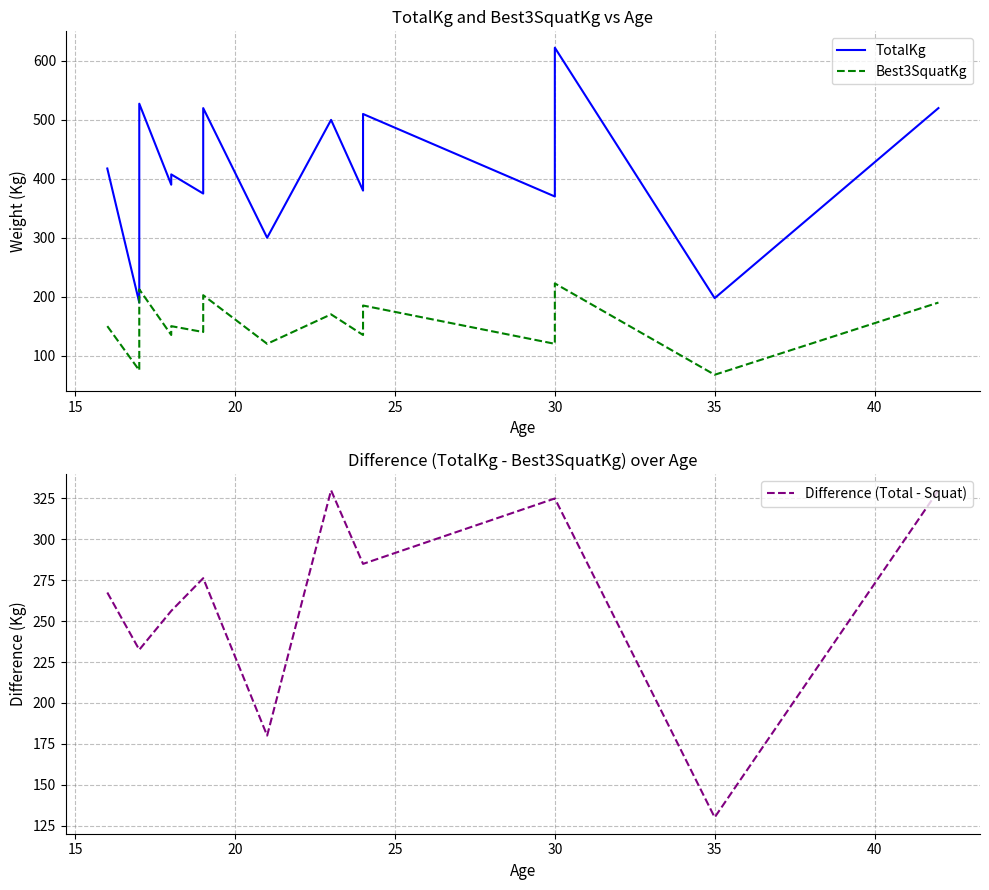

The value of Difference (Total - Squat) at 30 is 325.0. True or false?

True